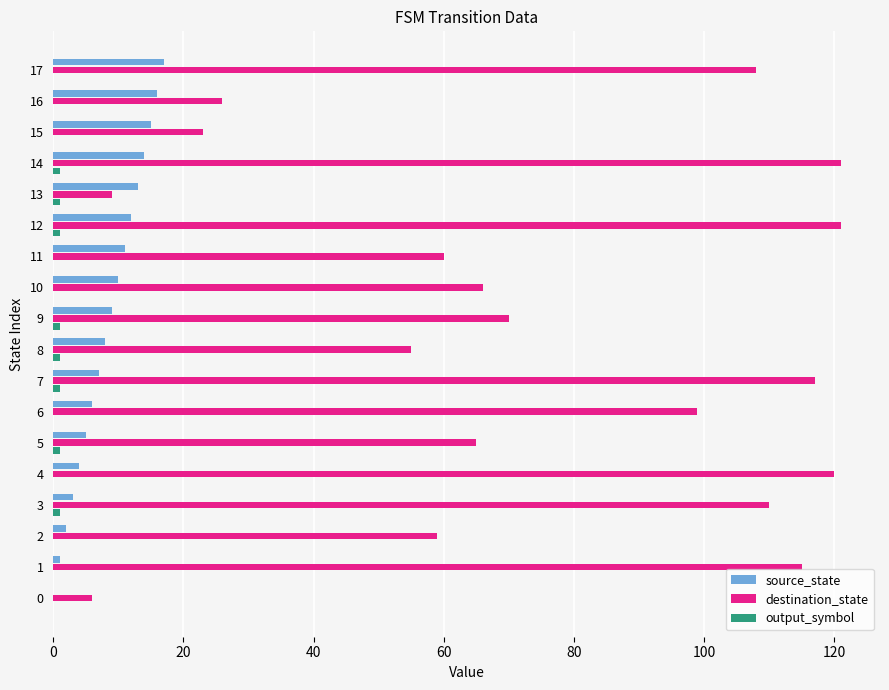

What is the sum of the source_state values at 12 and 9?

21